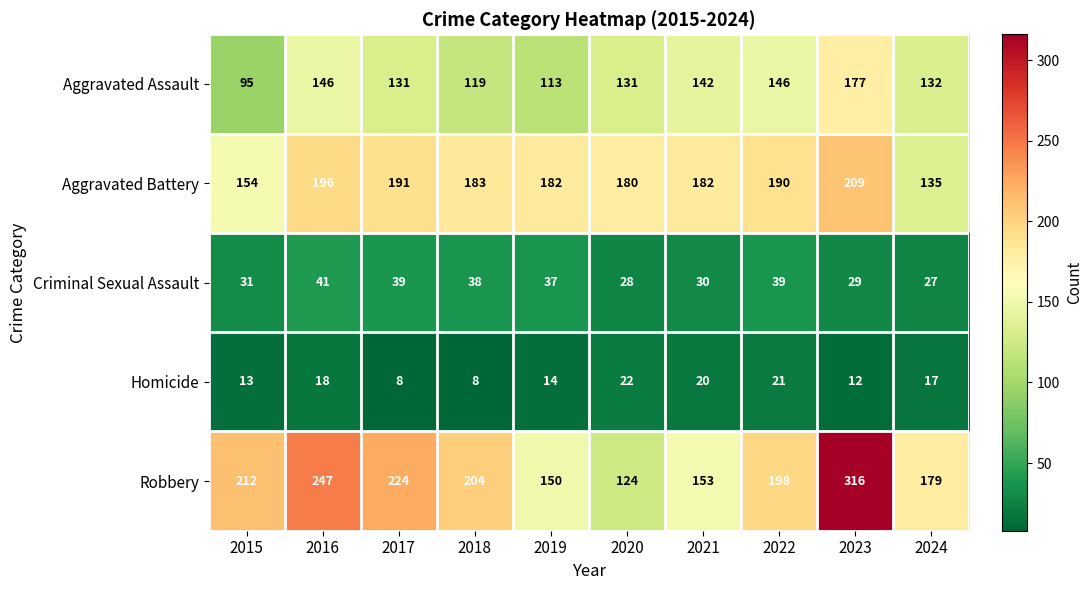

What is the minimum value shown in the chart?

8